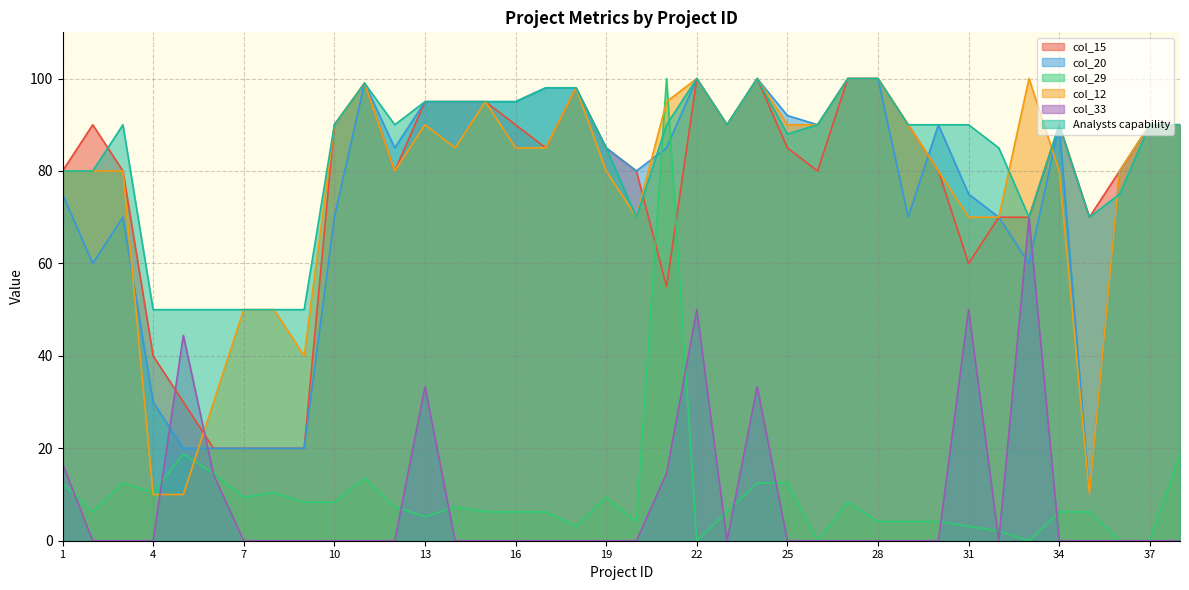

What is the sum of all col_15 values?

2892.0